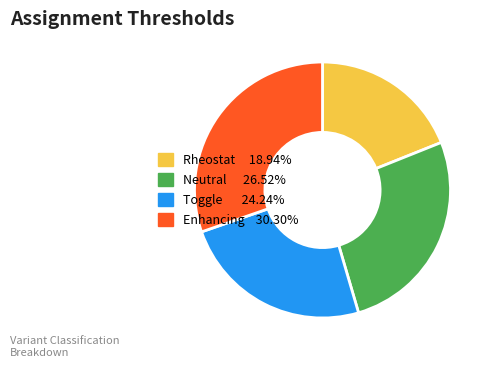

Does Neutral represent more than half of the total?

No